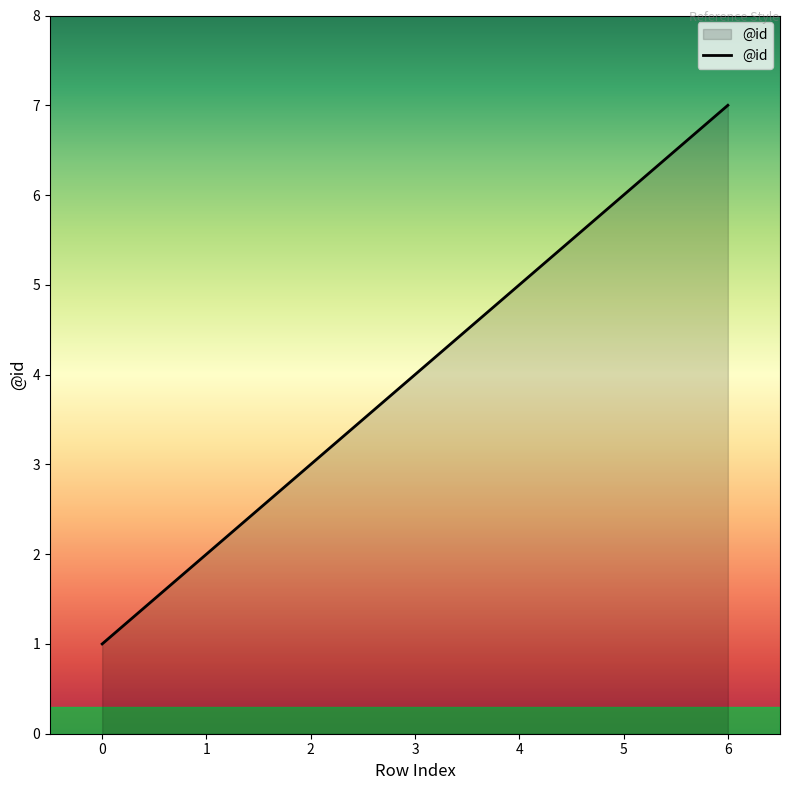

Rank the categories by value from highest to lowest.

6, 5, 4, 3, 2, 1, 0